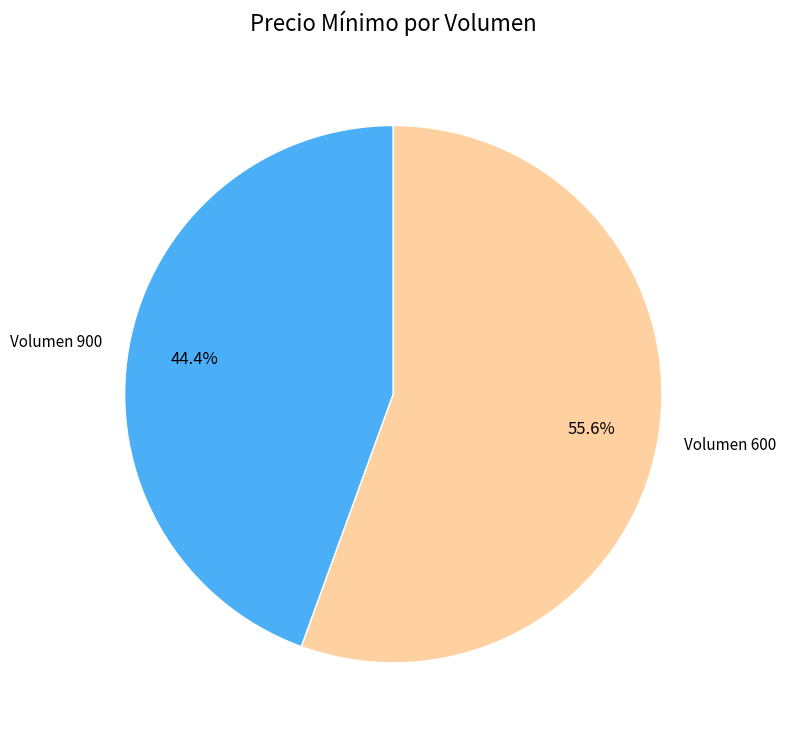

How many slices are in this pie chart?

2